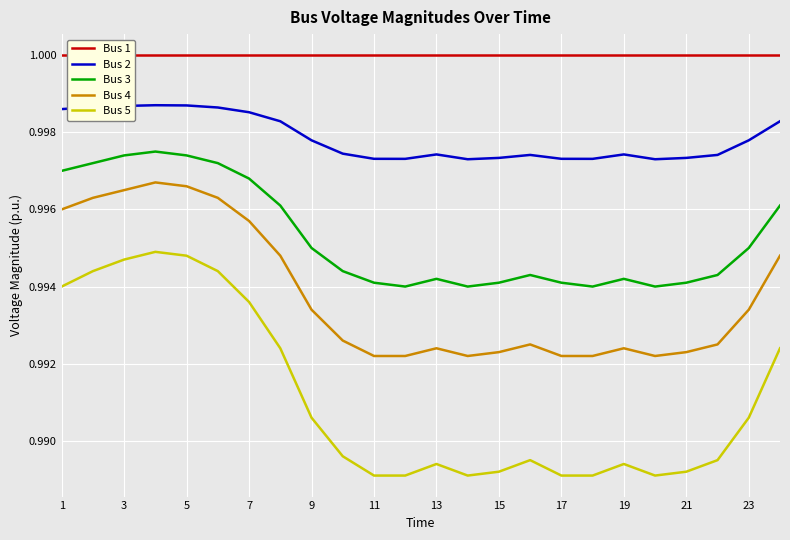

The value of Bus 5 at 23 is 1.6. True or false?

False